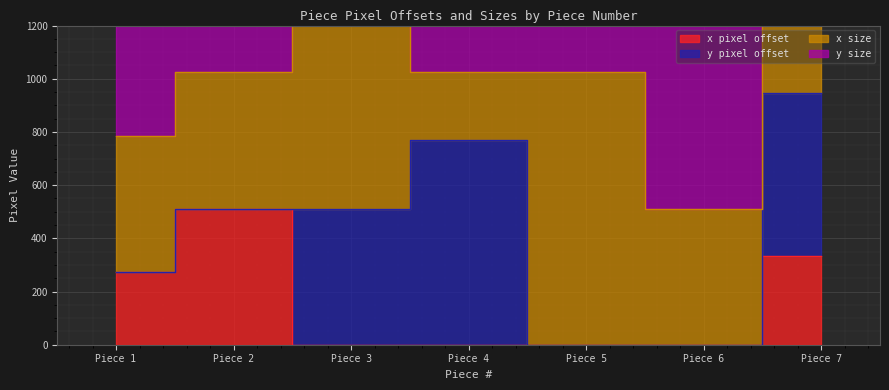

Is it true that x pixel offset equals 0 at 5?

True